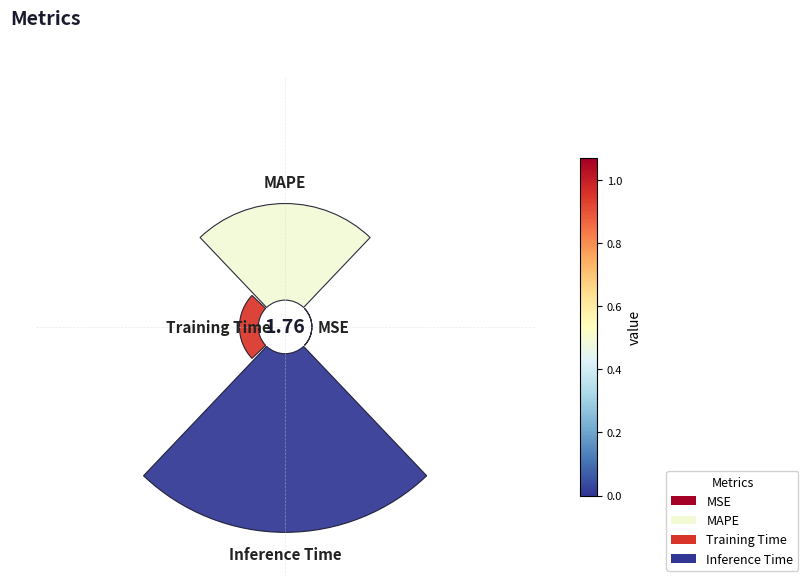

To the nearest percent, what is the difference between the MAPE and Inference Time slice percentages?

28%